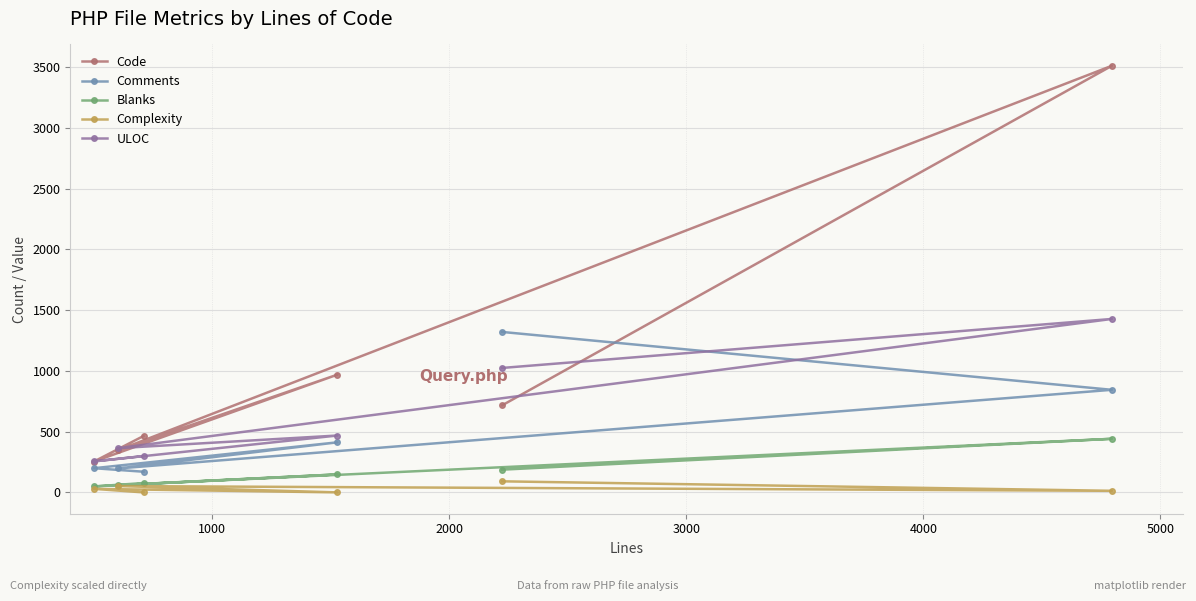

True or false: Blanks and Comments cross at least once.

False